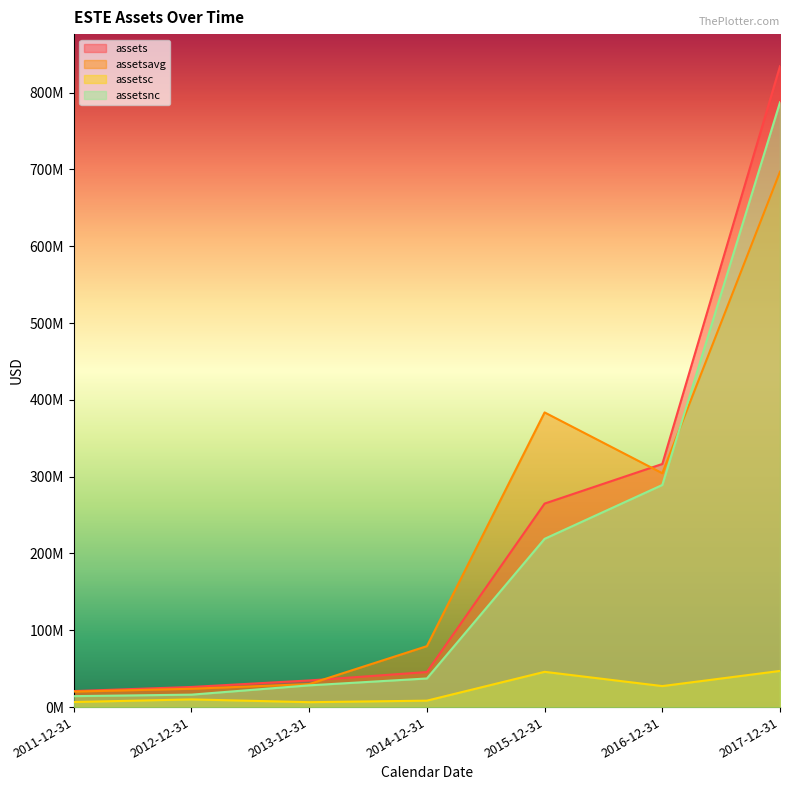

How many data points in assets are less than 45621000?

3